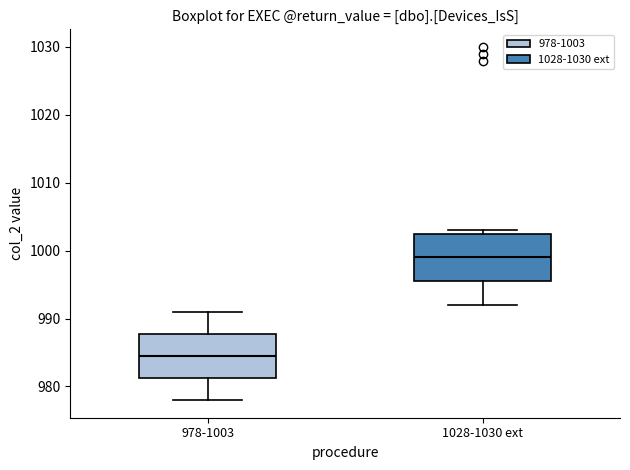

Reading left to right, transcribe this box plot: for each box, give where its median line is, the range the box spans, and where its two whiskers end, as read against the y-axis. The values are not printed on the chart, so give them approximately, as read against the axis.

978-1003: median 985, box 981 to 988, whiskers 978 to 991
1028-1030 ext: median 999, box 996 to 1003, whiskers 992 to 1003 (just above the box's upper edge)